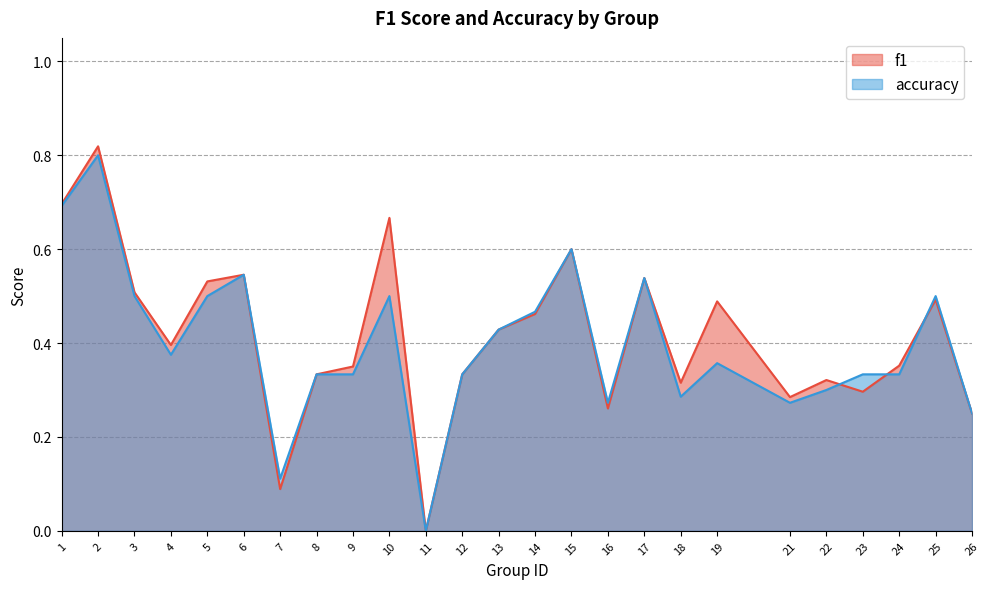

Which series has the widest spread of values?

f1